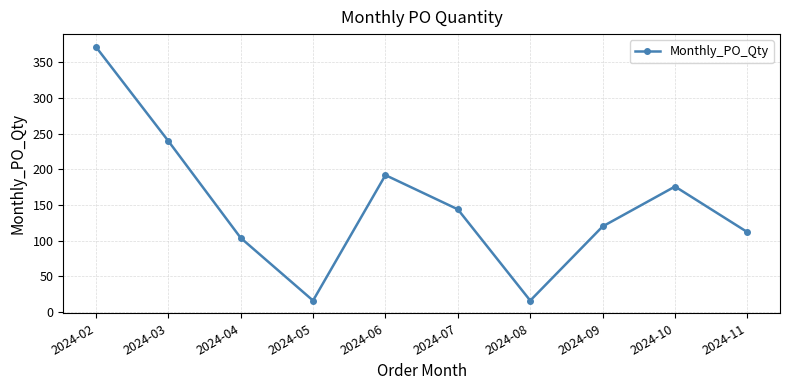

At which label is the value closest to 194?

2024-06